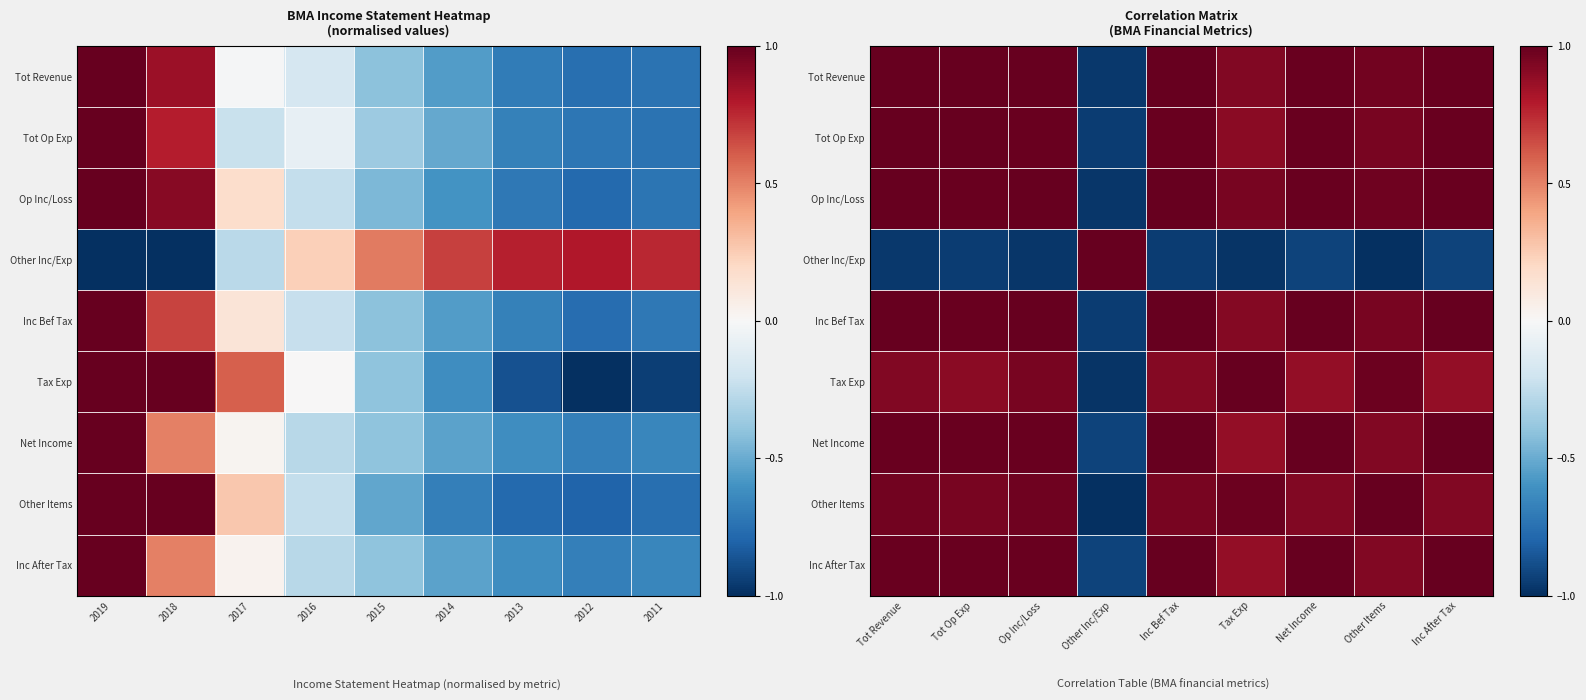

Which category has the highest value across all series?

Tot Revenue